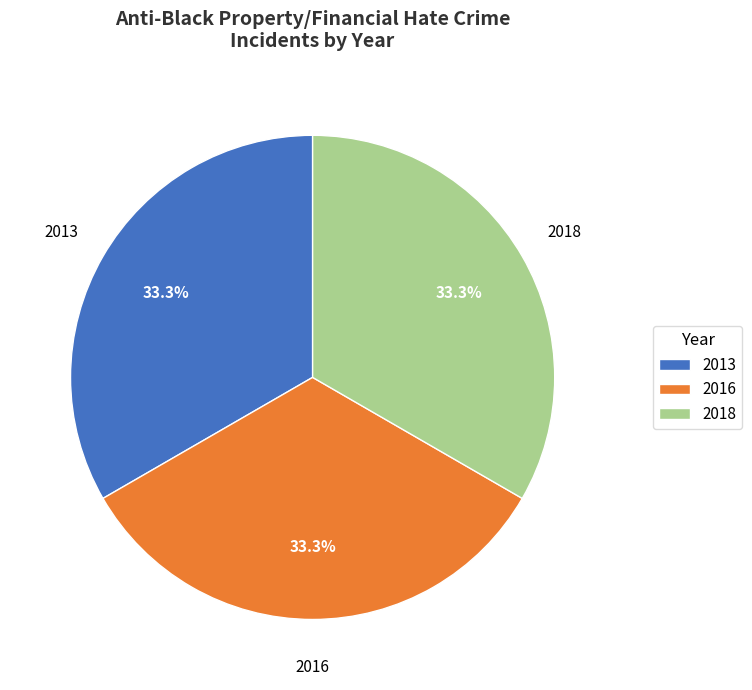

To the nearest percent, what is the difference between the largest and smallest slice percentages?

0%